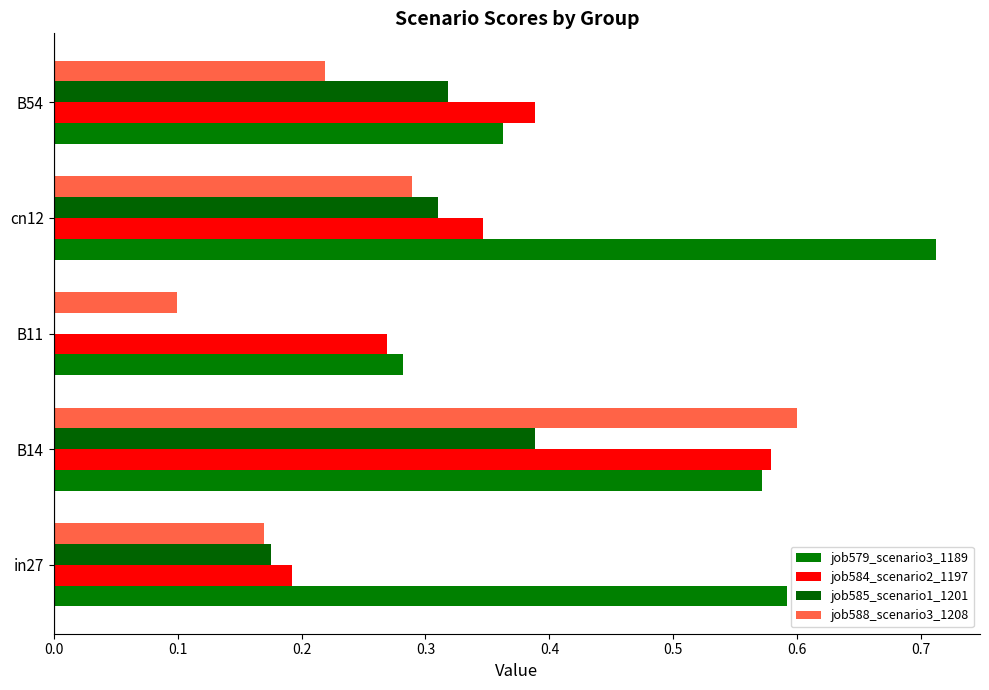

What is the minimum value for job588_scenario3_1208?

0.1